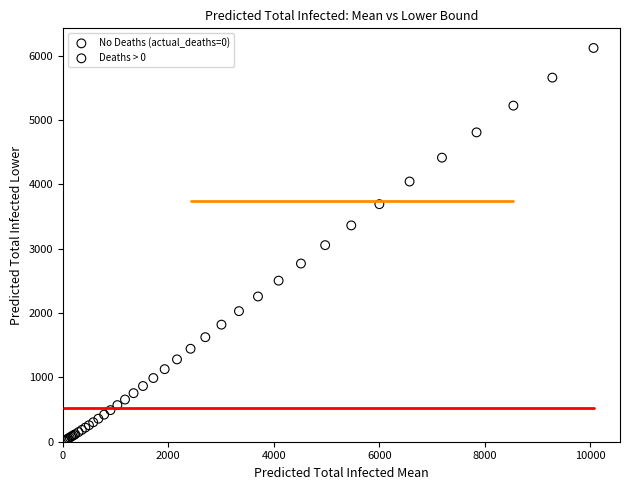

Which series has the largest Y range (max minus min)?

No Deaths (actual_deaths=0)